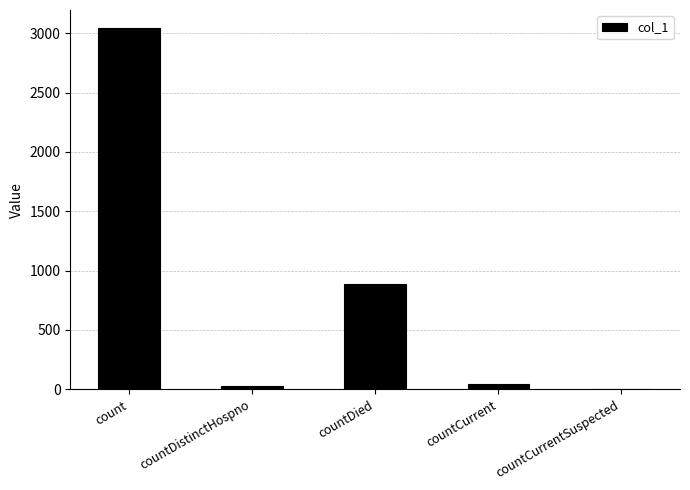

Where is the data nearest to the value 1521?

countDied